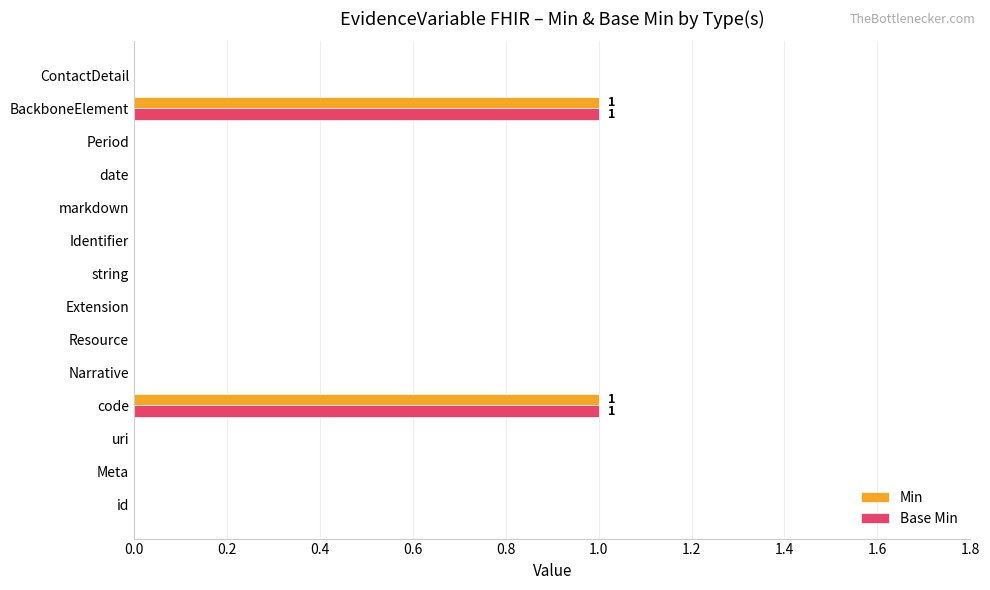

True or false: Min has a value of 0 at Period.

True